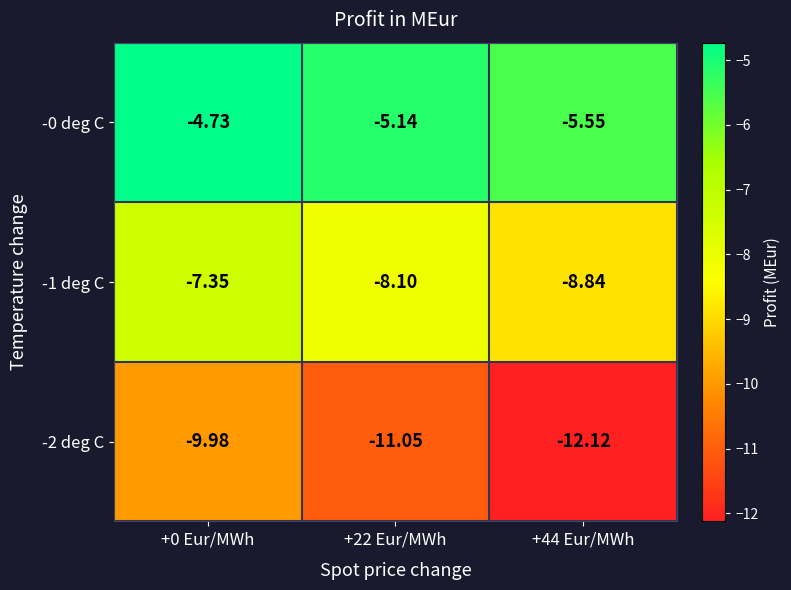

How many distinct data groups are displayed?

3